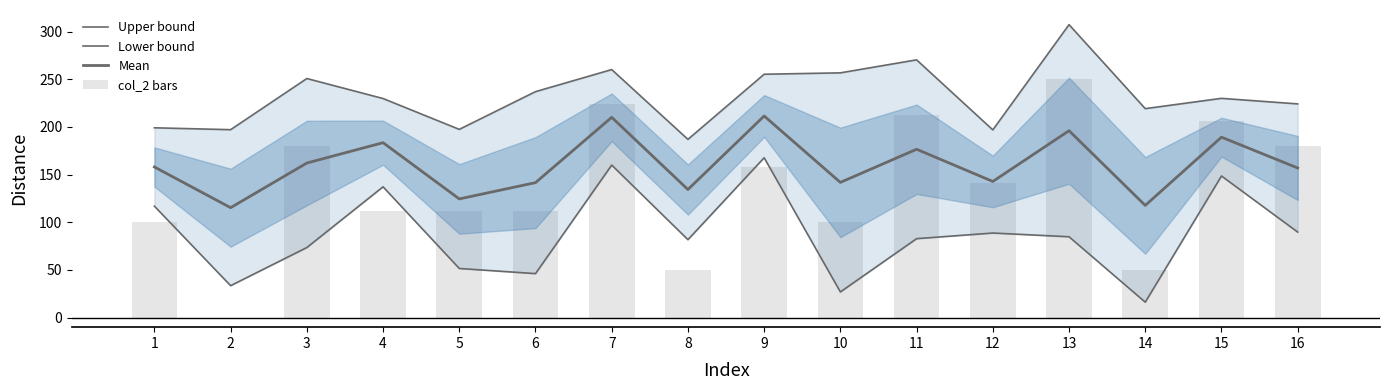

Which series has the largest total across all categories?

Upper bound